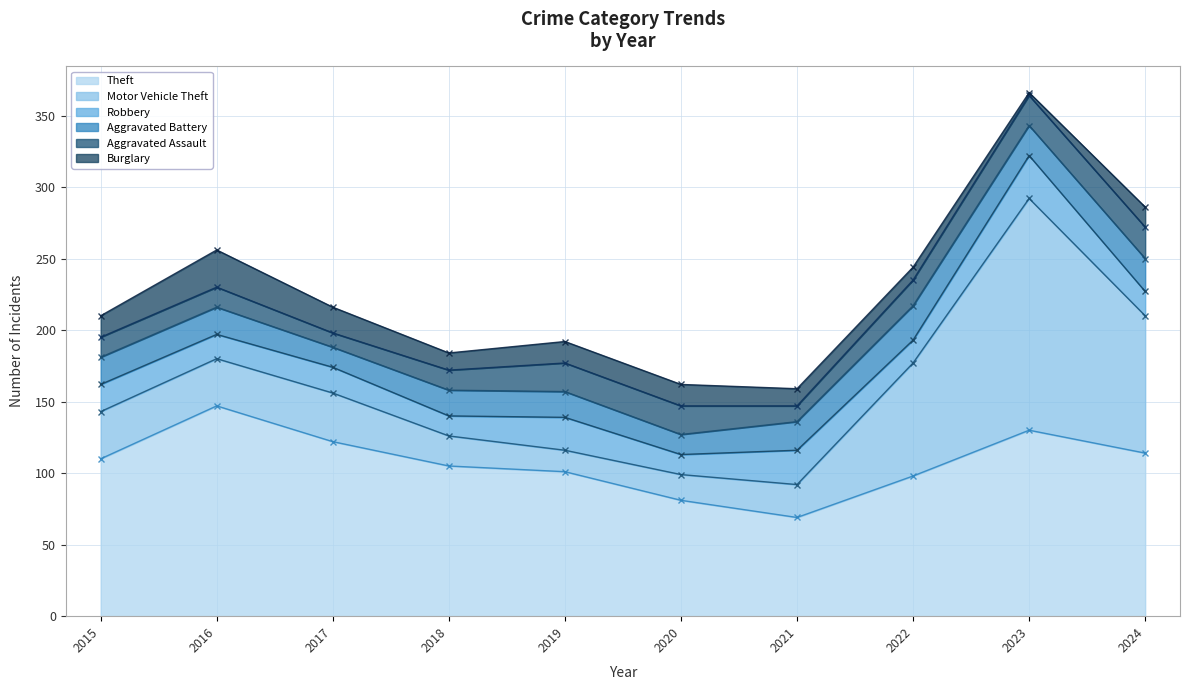

Where is the first local minimum for Robbery?

2016